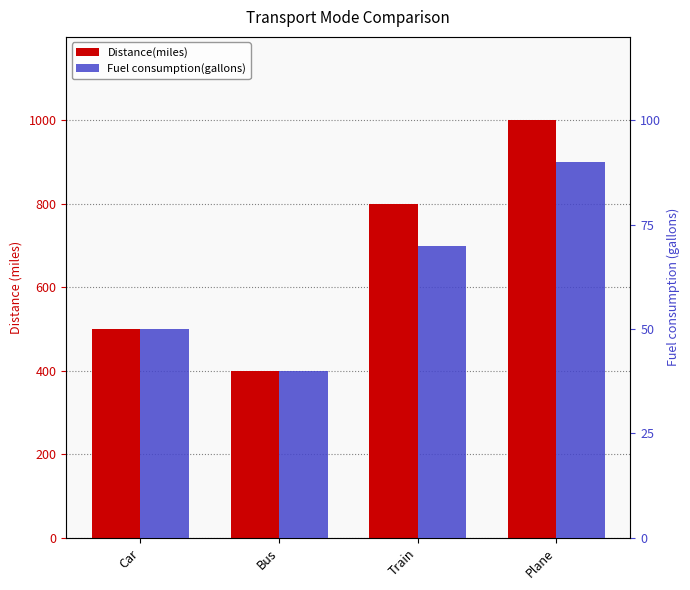

What is the sum of all Distance(miles) values?

2700